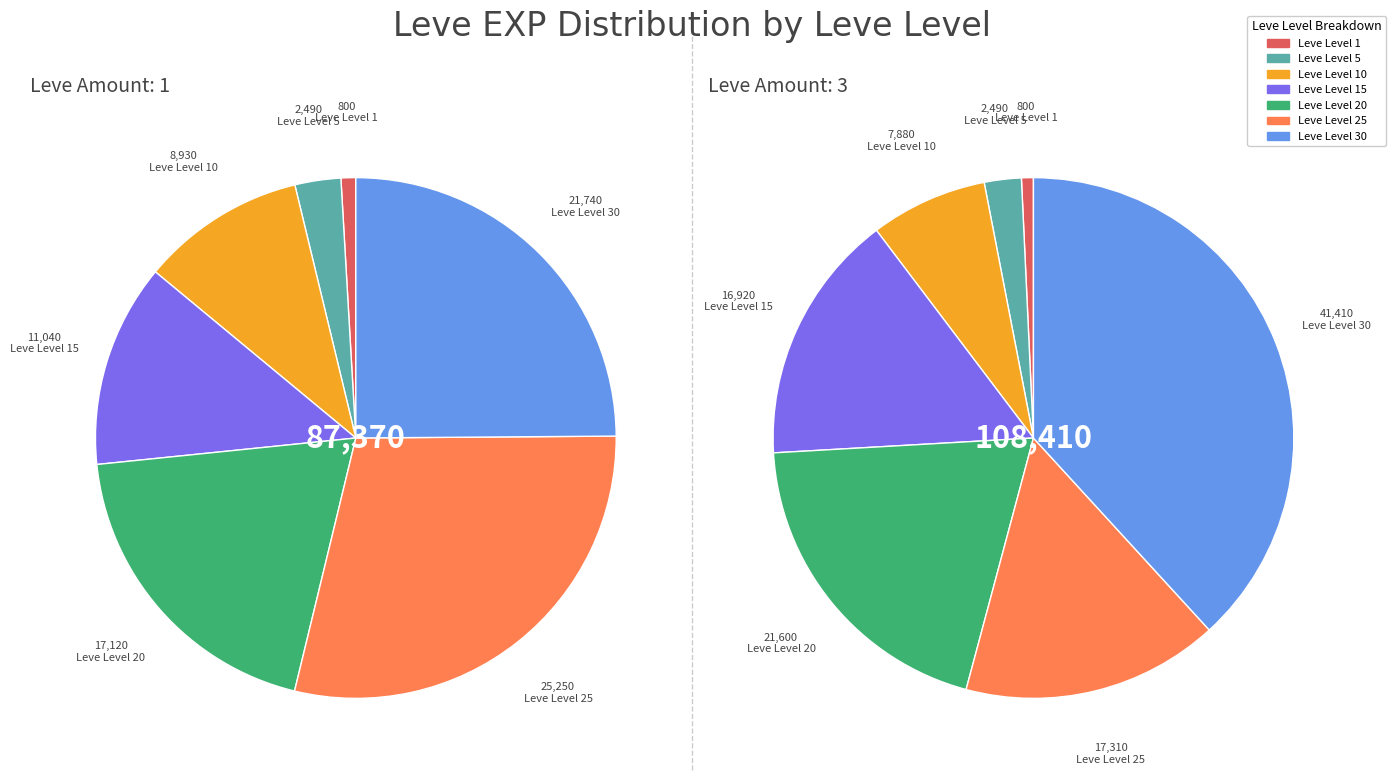

Is it true that Amount 3 is 16% of the pie?

False